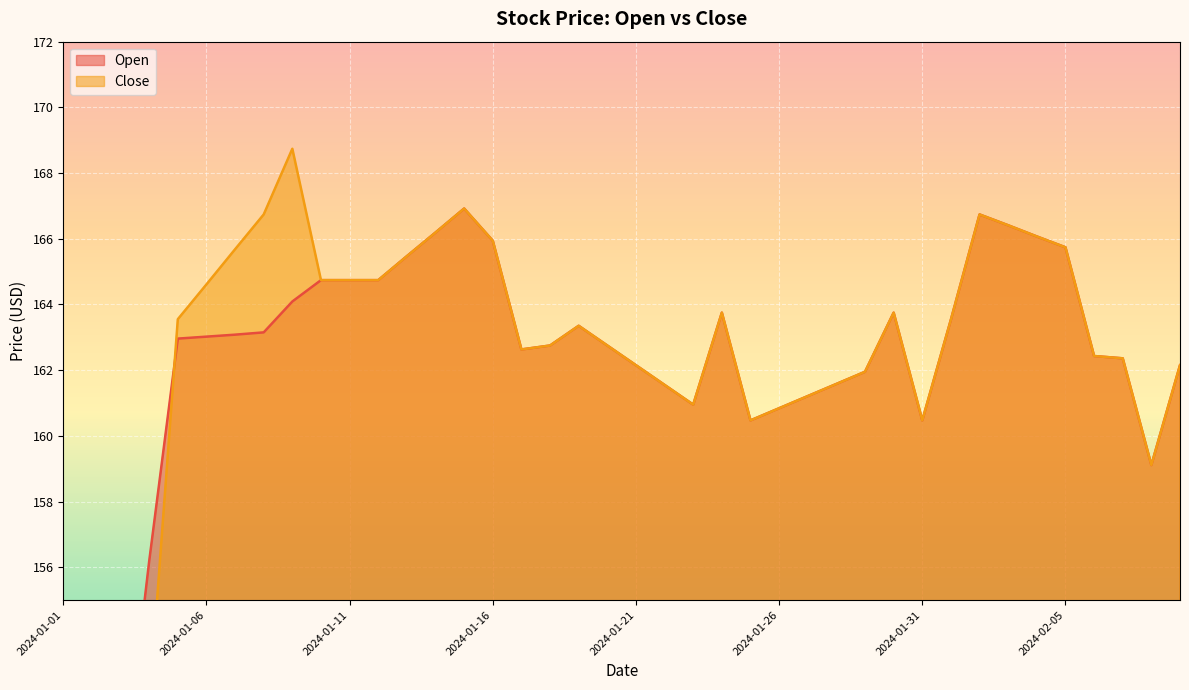

How many intersections are there between Close and Open?

2